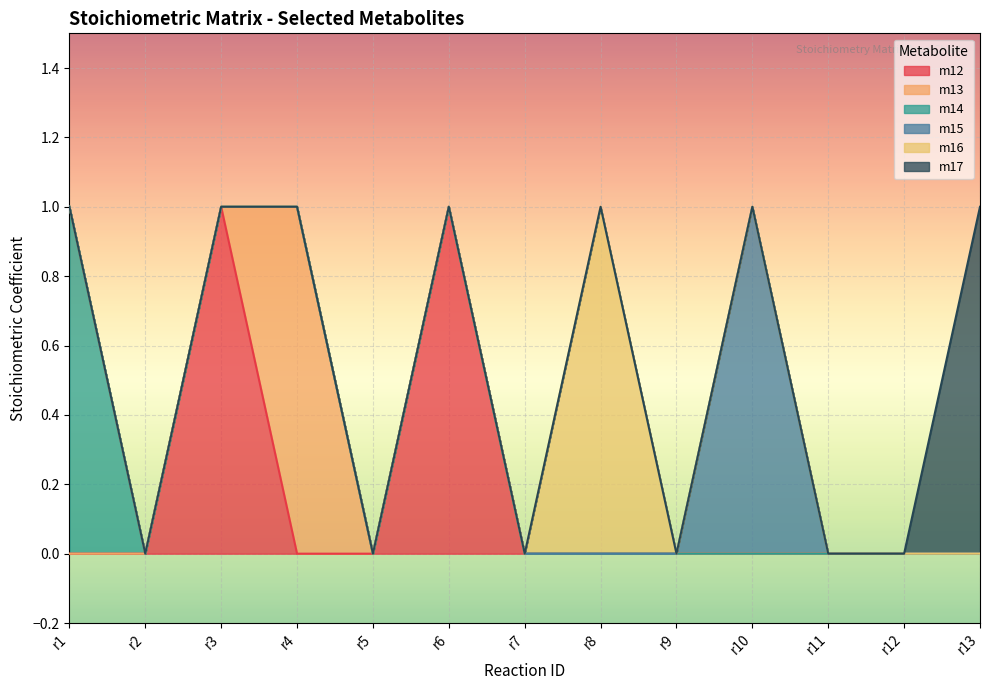

True or false: m12 and m16 cross at least once.

False